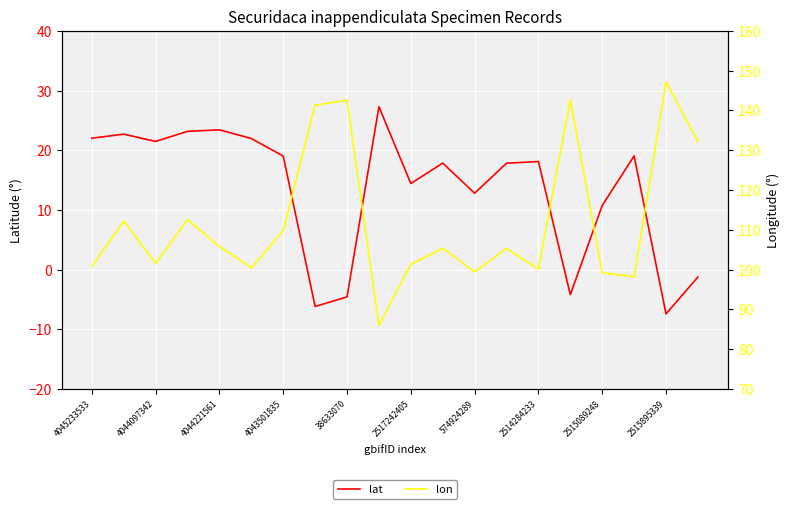

How many categories are shown in the chart?

20